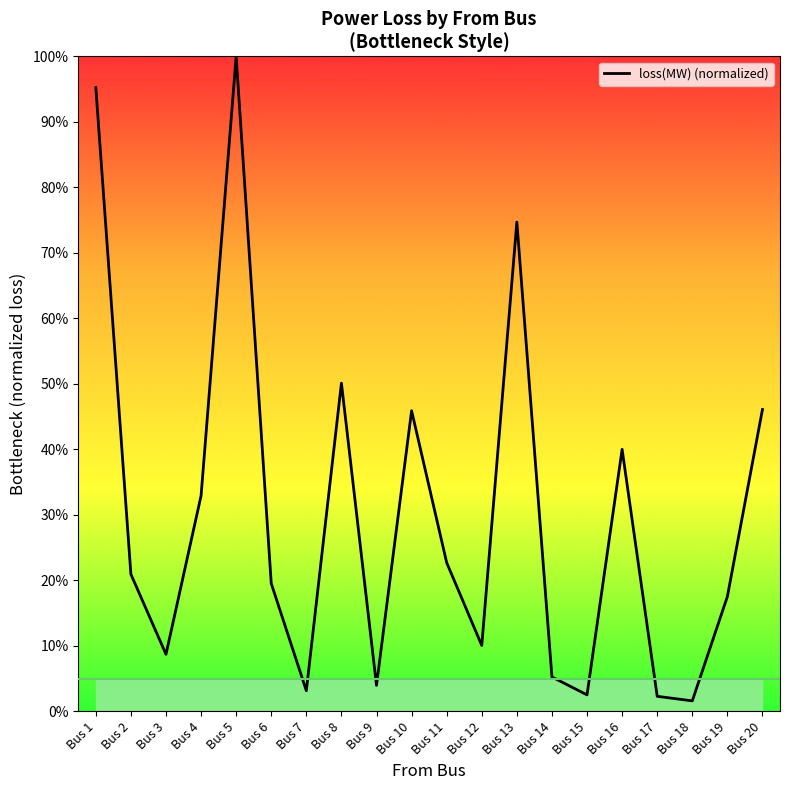

The chart shows a value of 0.2 at Bus 16. True or false?

False